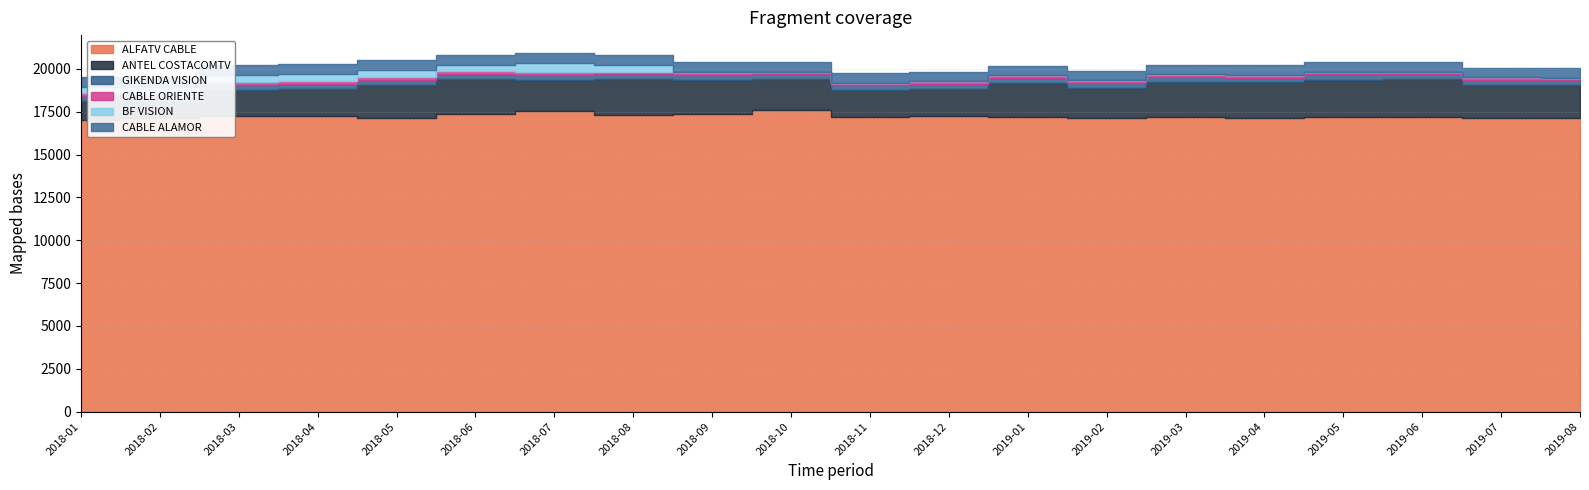

What is the total value across all series at 2019-06?

20396